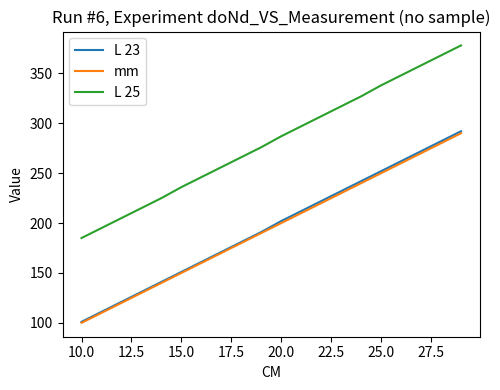

How many lines are shown in the chart?

3